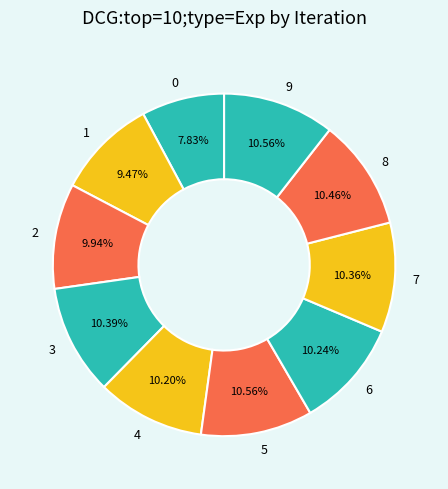

Does any single category account for the majority?

No